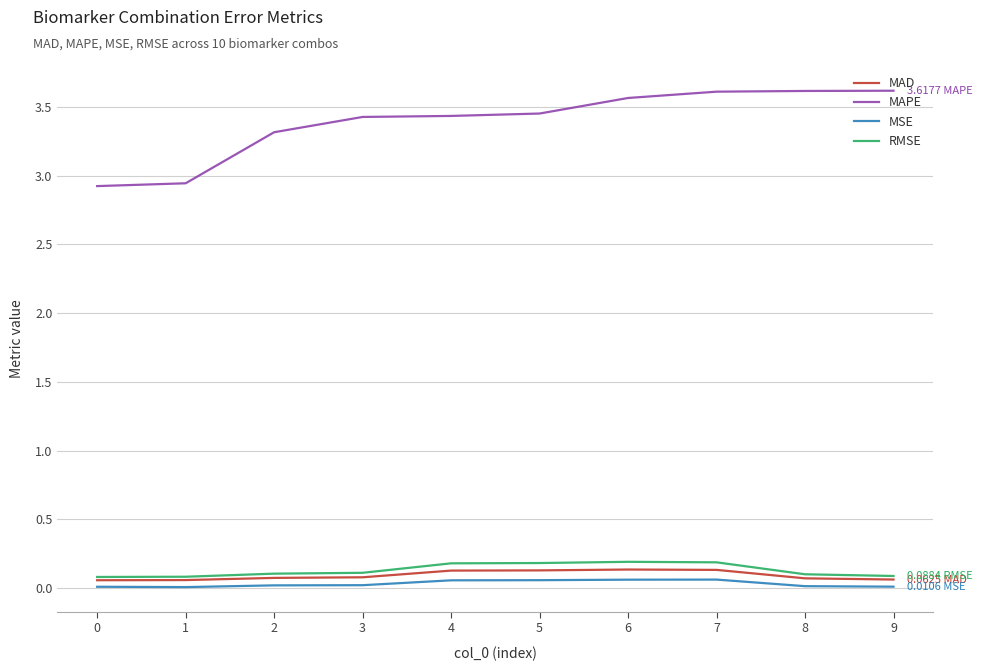

Which series has the widest spread of values?

MAPE